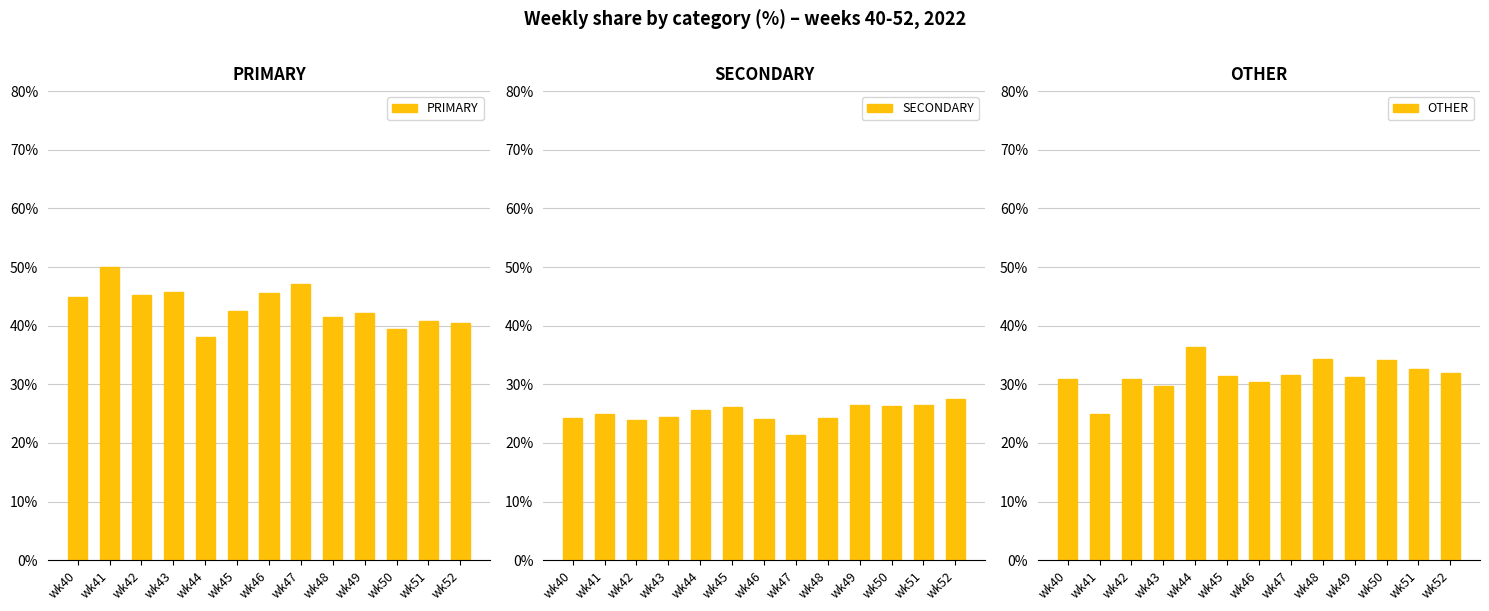

Reading left to right, extract all data points from this chart.

PRIMARY: wk40=44.9	wk41=50.0	wk42=45.2	wk43=45.8	wk44=38.0	wk45=42.5	wk46=45.5	wk47=47.1	wk48=41.4	wk49=42.2	wk50=39.5	wk51=40.8	wk52=40.5
SECONDARY: wk40=24.2	wk41=25.0	wk42=23.9	wk43=24.5	wk44=25.6	wk45=26.2	wk46=24.1	wk47=21.4	wk48=24.2	wk49=26.4	wk50=26.4	wk51=26.5	wk52=27.5
OTHER: wk40=30.9	wk41=25.0	wk42=31.0	wk43=29.7	wk44=36.4	wk45=31.4	wk46=30.4	wk47=31.5	wk48=34.3	wk49=31.3	wk50=34.1	wk51=32.7	wk52=31.9